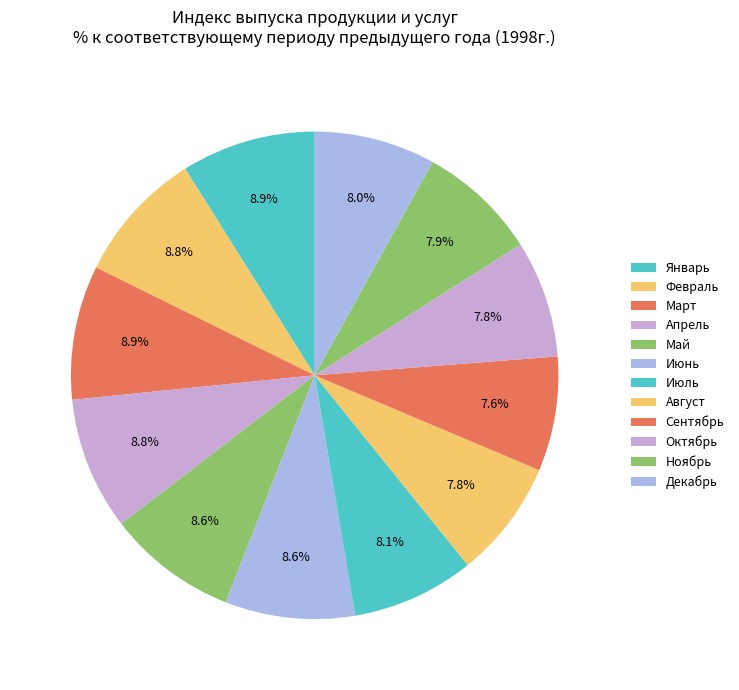

How many slices are in this pie chart?

12